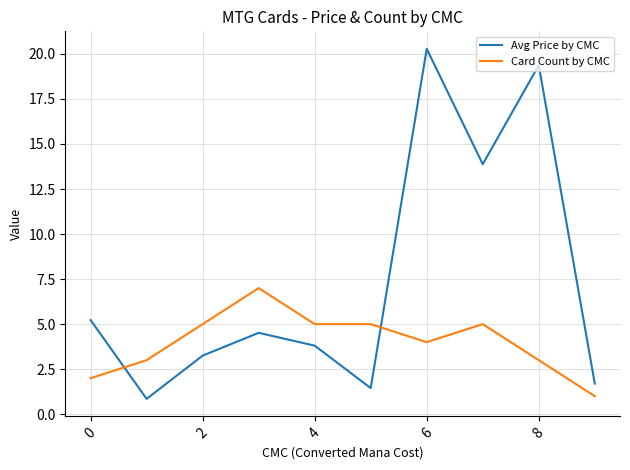

What is the maximum value shown in the chart?

20.3